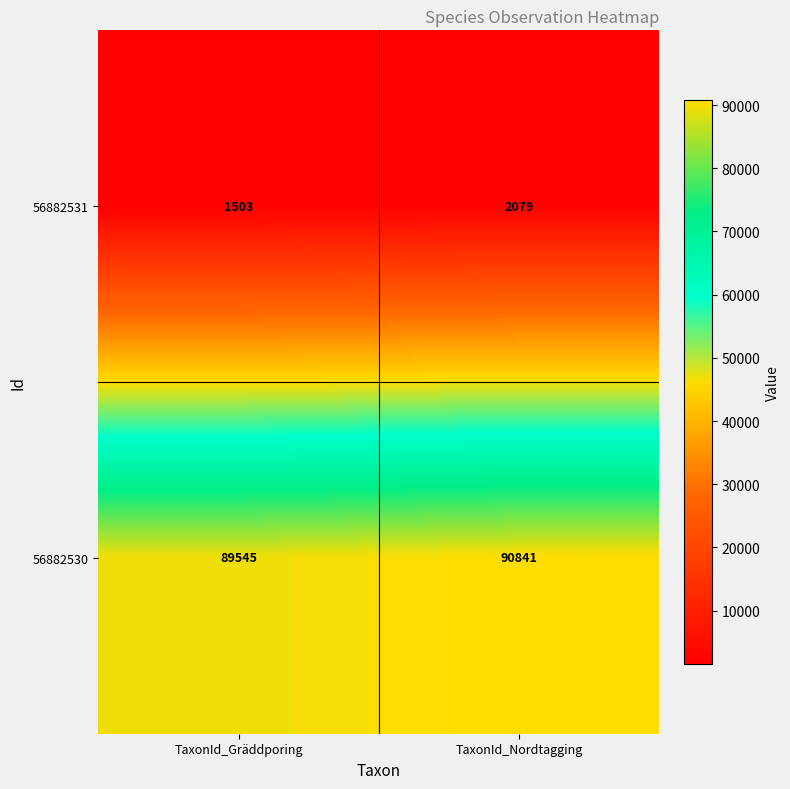

What is the sum of all 56882531 values?

3582